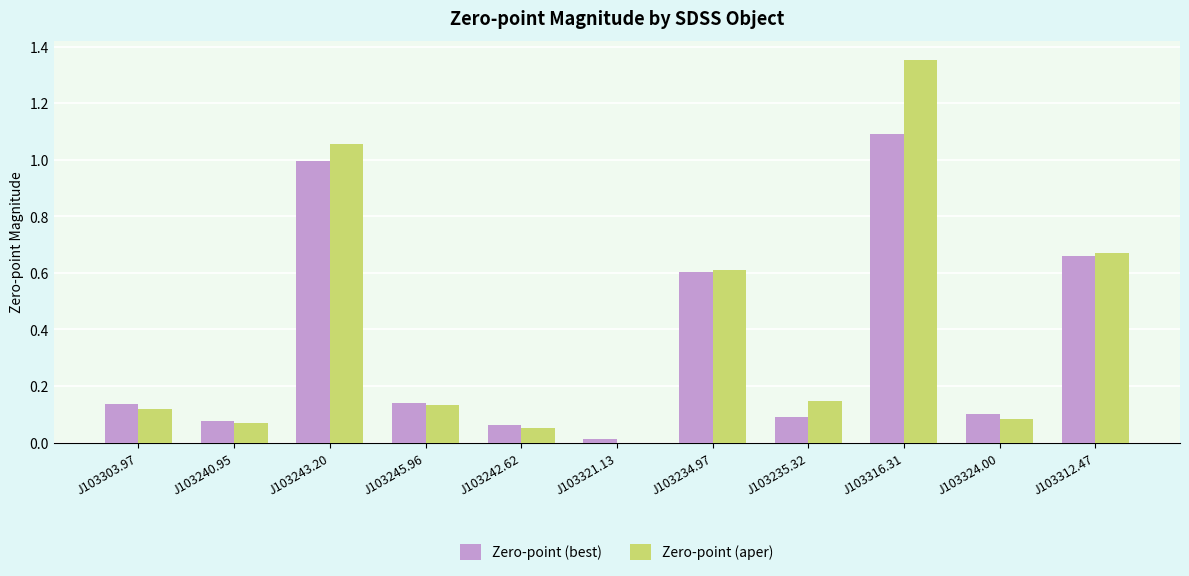

What is the total value across all series at J103303.97?

0.3